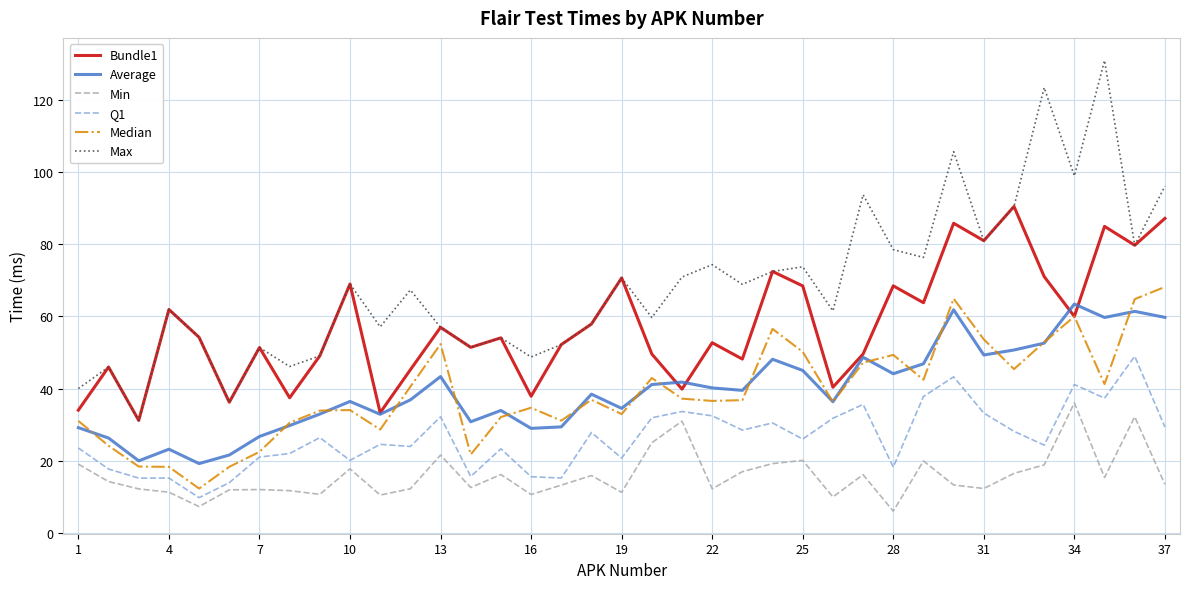

What is the highest value of the Q1 series?

49.0